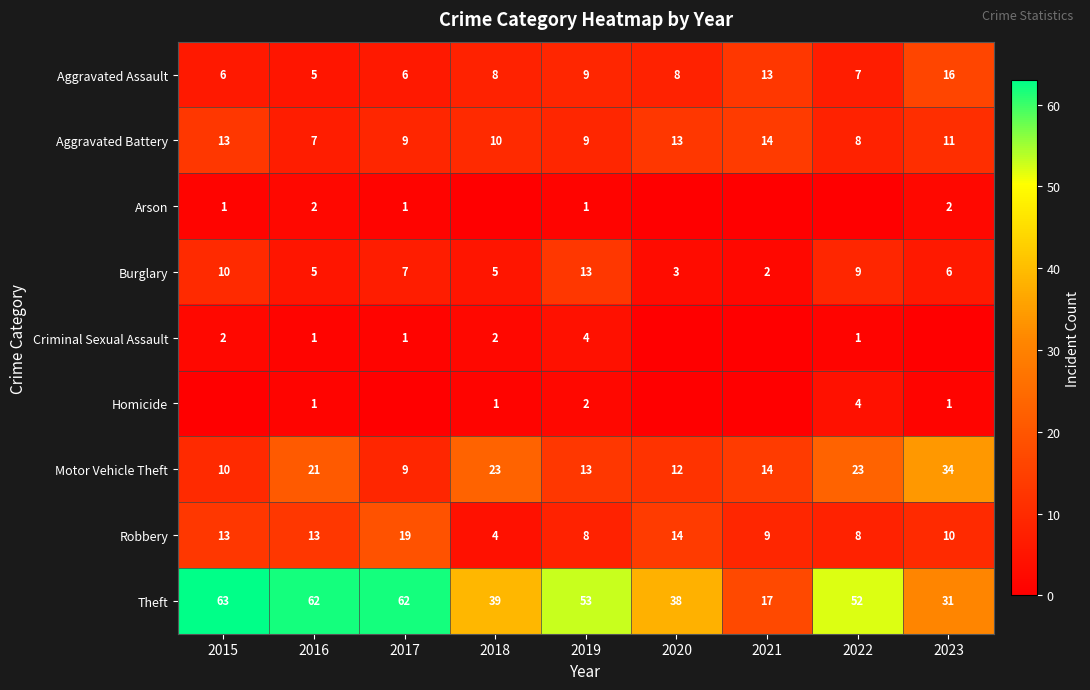

What is the average value of the Motor Vehicle Theft series?

18